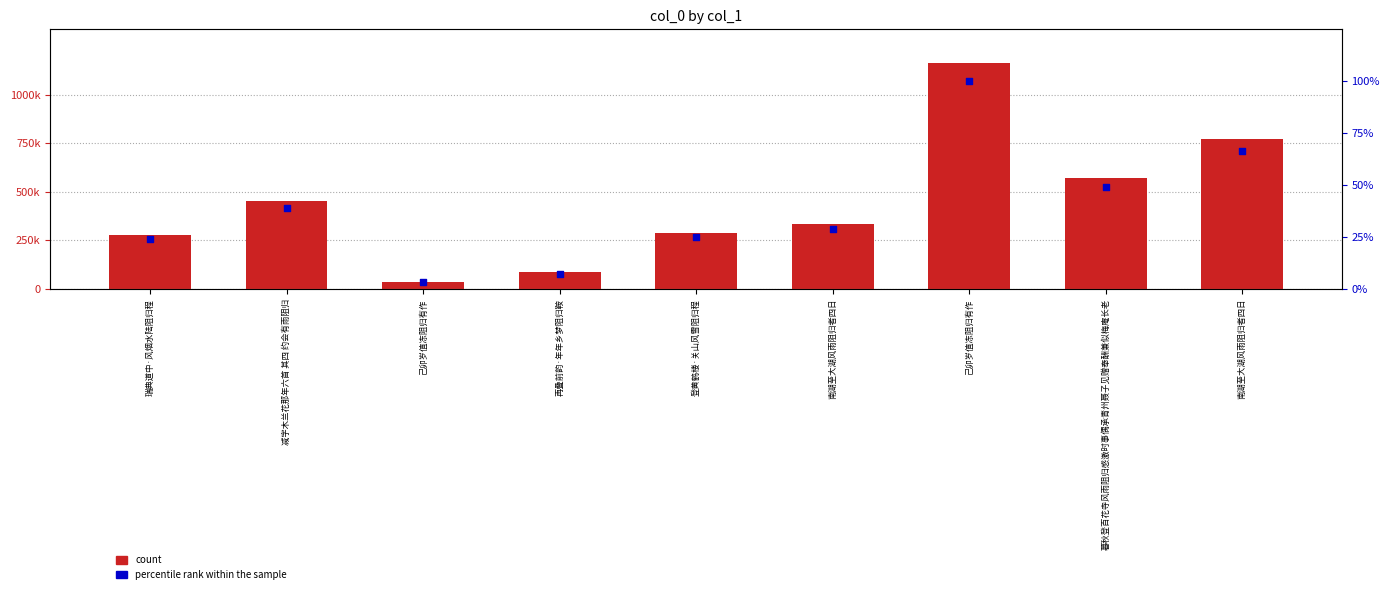

What is the total value across all series at 减字木兰花那年六首 其四 约会有雨阻归?

450192.7